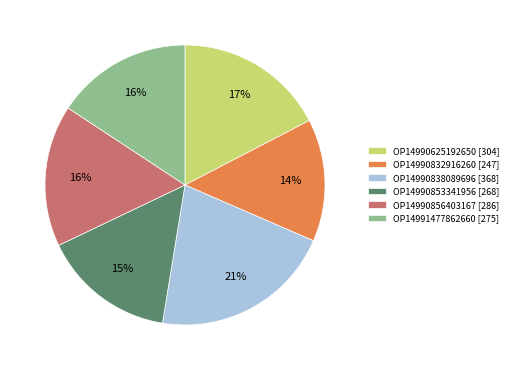

To the nearest percent, what percentage of the pie is OP14990856403167?

16%